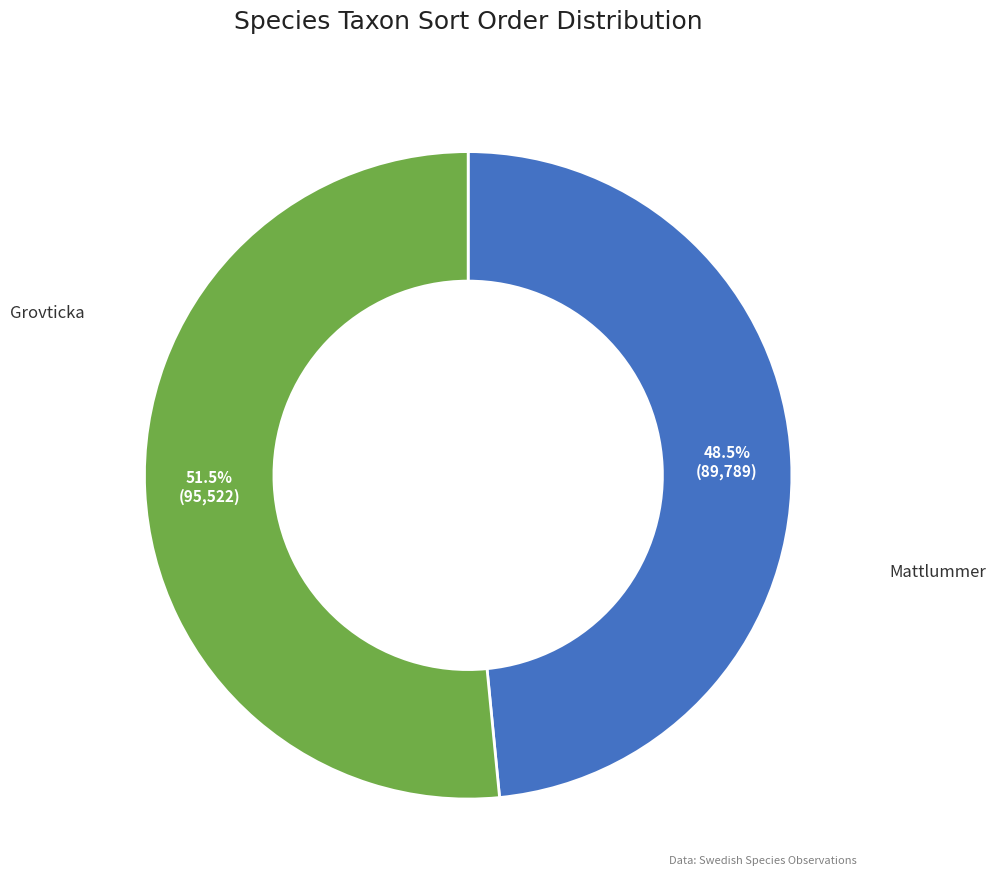

Is there a majority slice in this chart?

Yes